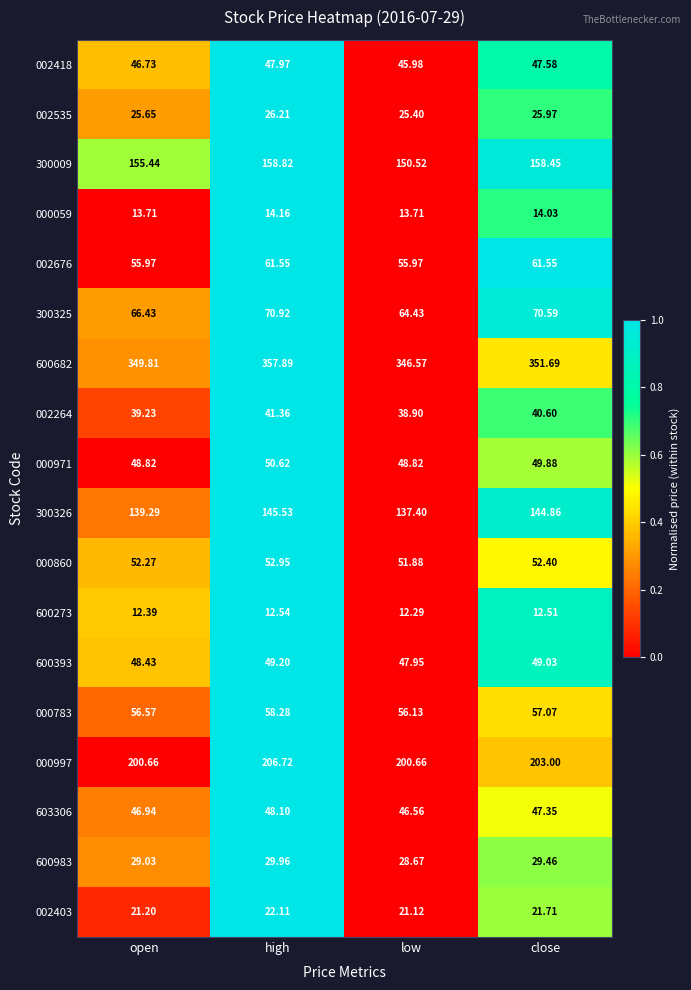

Which category has the lowest value across all series?

low